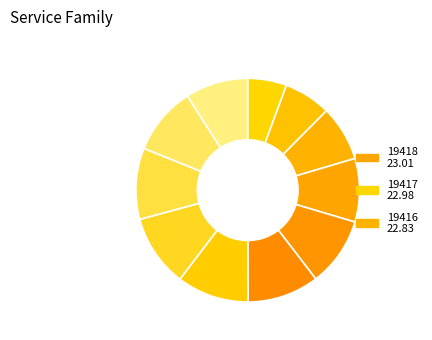

How many segments does this pie chart have?

11